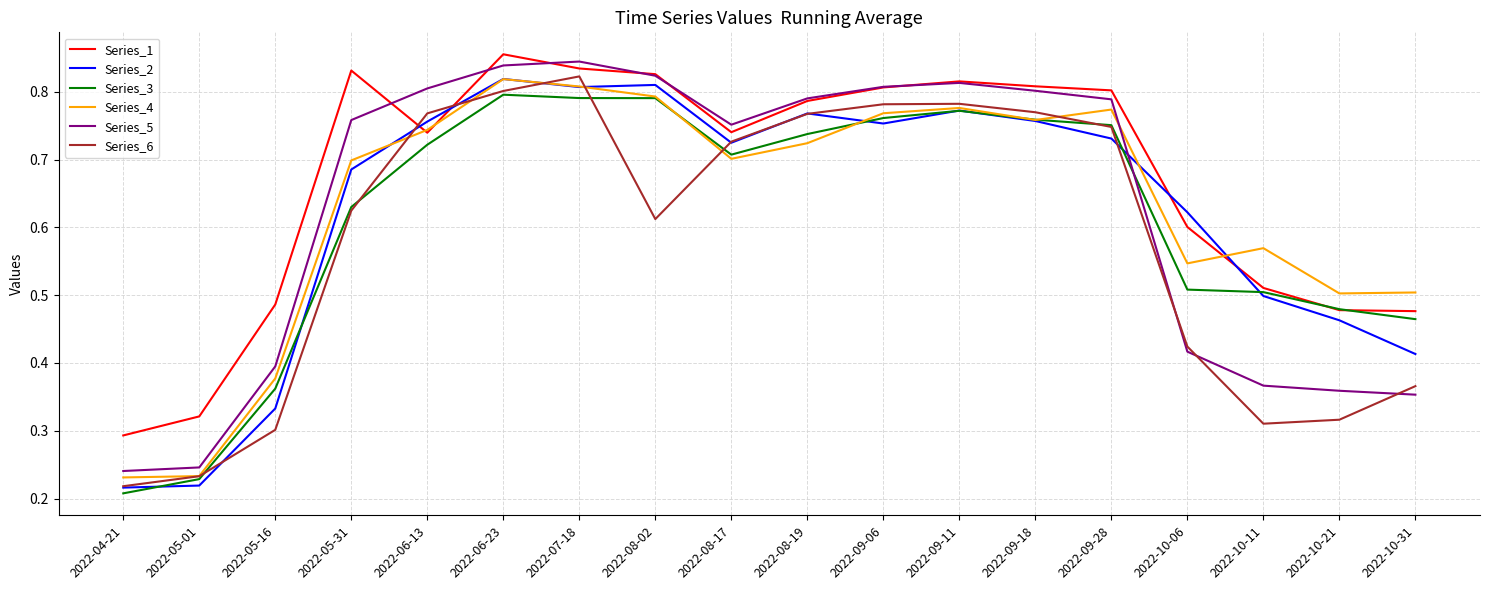

Where is Series_6 nearest to the value 0?

2022-04-21